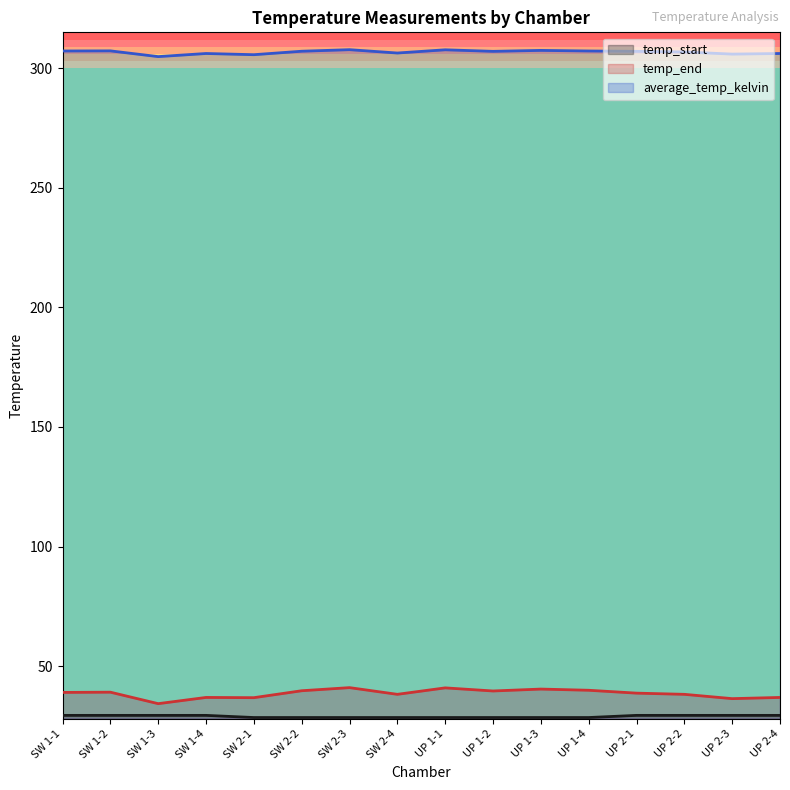

Reading left to right, what are all the values shown in this chart?

temp_start: SW 1-1=29.4	SW 1-2=29.4	SW 1-3=29.4	SW 1-4=29.4	SW 2-1=28.5	SW 2-2=28.5	SW 2-3=28.5	SW 2-4=28.5	UP 1-1=28.5	UP 1-2=28.5	UP 1-3=28.5	UP 1-4=28.5	UP 2-1=29.4	UP 2-2=29.4	UP 2-3=29.4	UP 2-4=29.4
temp_end: SW 1-1=39.0	SW 1-2=39.1	SW 1-3=34.3	SW 1-4=36.9	SW 2-1=36.8	SW 2-2=39.7	SW 2-3=41.0	SW 2-4=38.2	UP 1-1=40.9	UP 1-2=39.6	UP 1-3=40.4	UP 1-4=39.9	UP 2-1=38.7	UP 2-2=38.2	UP 2-3=36.4	UP 2-4=36.9
average_temp_kelvin: SW 1-1=307.2	SW 1-2=307.2	SW 1-3=304.9	SW 1-4=306.1	SW 2-1=305.6	SW 2-2=307.1	SW 2-3=307.8	SW 2-4=306.4	UP 1-1=307.7	UP 1-2=307.1	UP 1-3=307.4	UP 1-4=307.2	UP 2-1=307.1	UP 2-2=306.8	UP 2-3=305.9	UP 2-4=306.1